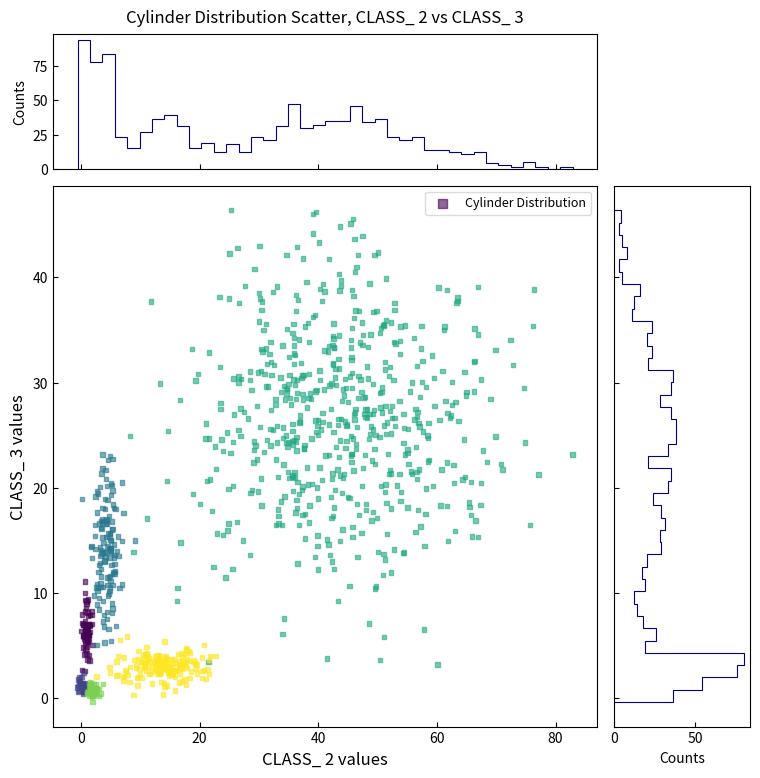

What is the range of Y values (max minus min)?

46.7